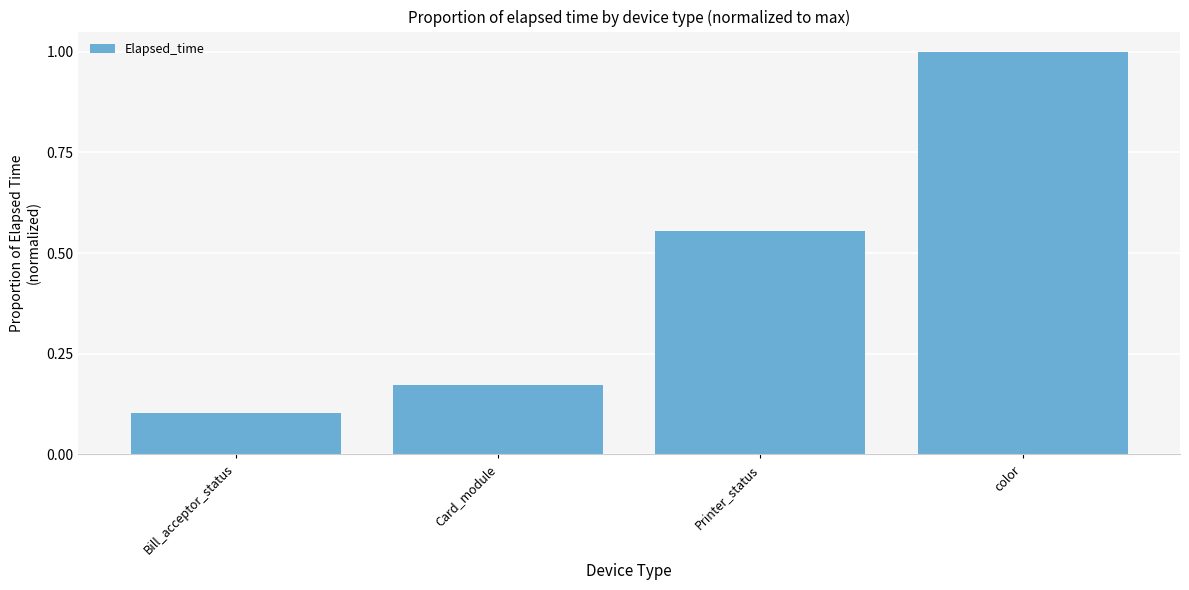

How many bars are there in total?

4